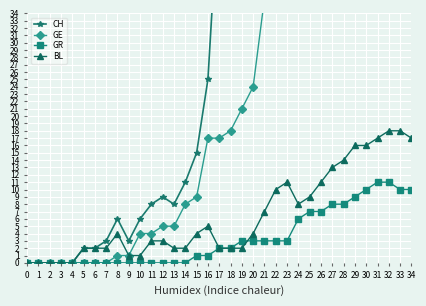

Reading left to right, what are all the values shown in this chart?

CH: 0	0	0	0	0	2	2	3	6	3	6	8	9	8	11	15	25	51	74	82	99	120	141	149	171	188	194	214	219	255	266	293	290	294	290
GE: 0	0	0	0	0	0	0	0	1	1	4	4	5	5	8	9	17	17	18	21	24	36	41	41	48	48	54	54	55	54	49	58	54	58	51
GR: 0	0	0	0	0	0	0	0	0	0	0	0	0	0	0	1	1	2	2	3	3	3	3	3	6	7	7	8	8	9	10	11	11	10	10
BL: 0	0	0	0	0	2	2	2	4	1	1	3	3	2	2	4	5	2	2	2	4	7	10	11	8	9	11	13	14	16	16	17	18	18	17